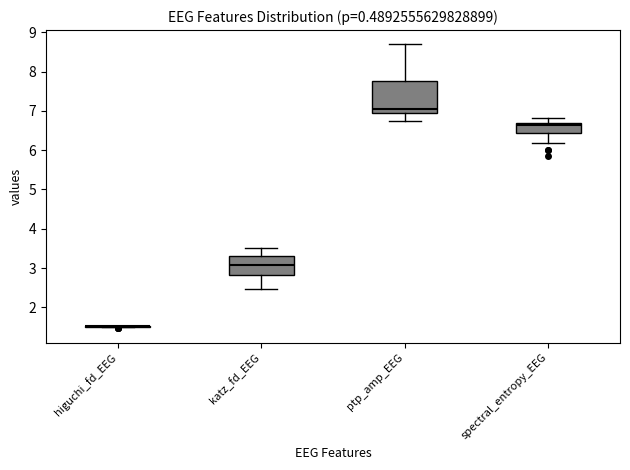

Where is the lower edge of the box for katz_fd_EEG on the y-axis? The values are not printed on the chart, so give them approximately, as read against the axis.

2.8